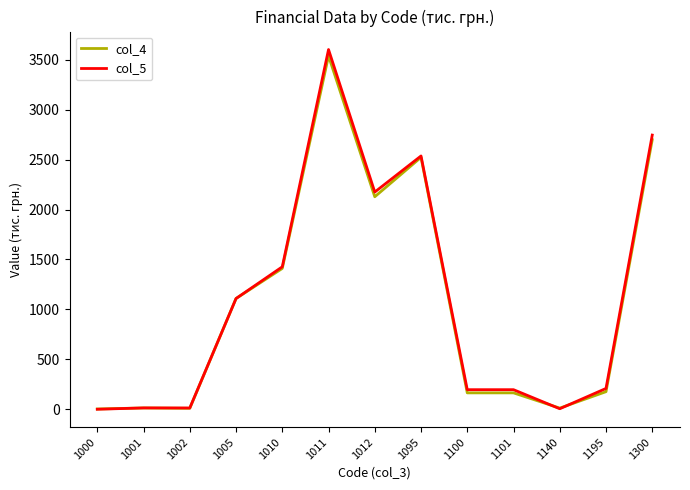

Is the value of col_4 at 1010 greater than the value of col_5 at 1000?

Yes